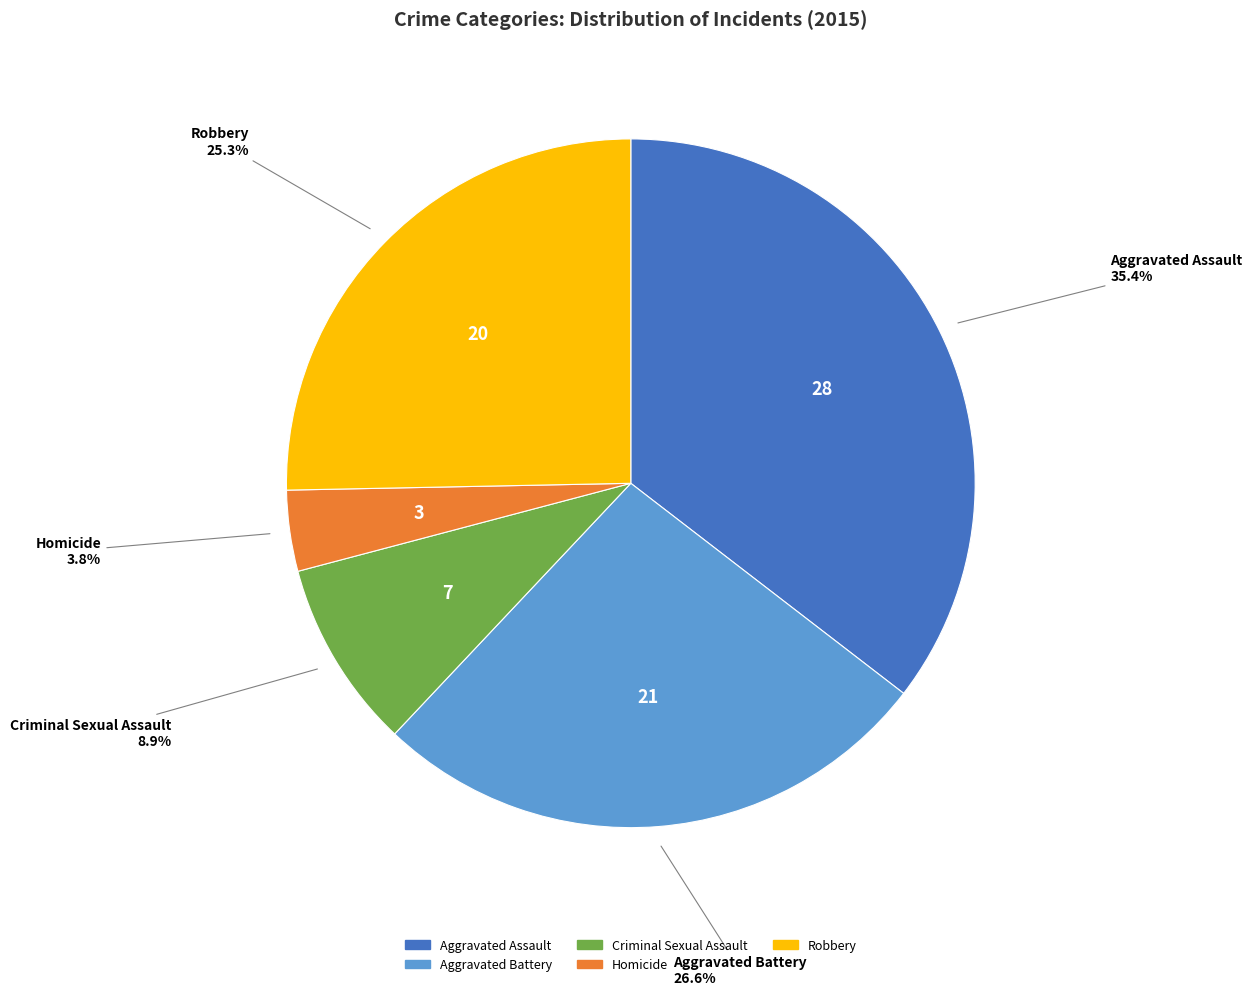

How many segments does this pie chart have?

5